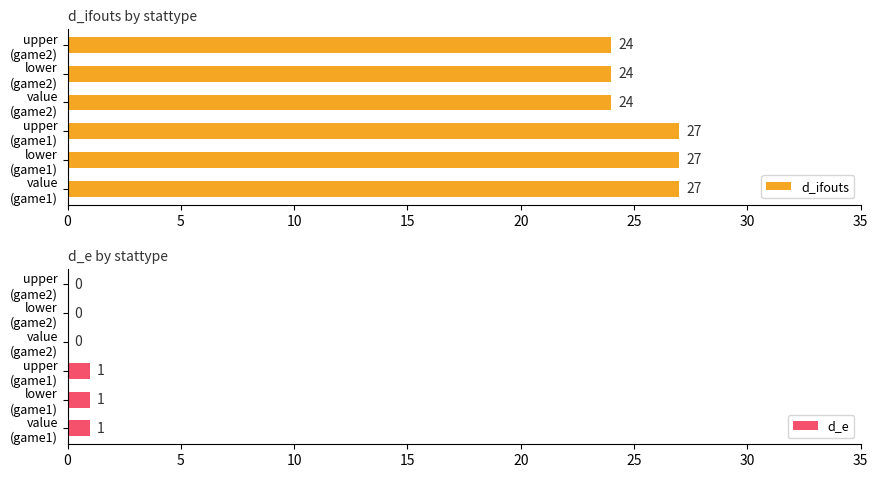

Reading right to left, what are all the values shown in this chart?

d_ifouts: 24	24	24	27	27	27
d_e: 0	0	0	1	1	1